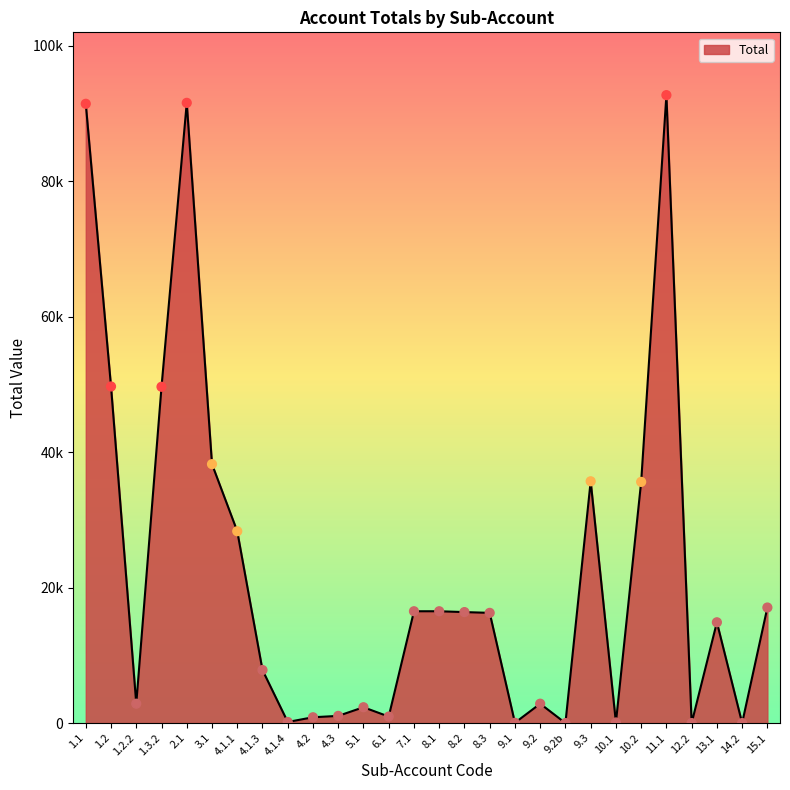

Which has a higher value, 8.1 or 5.1?

8.1